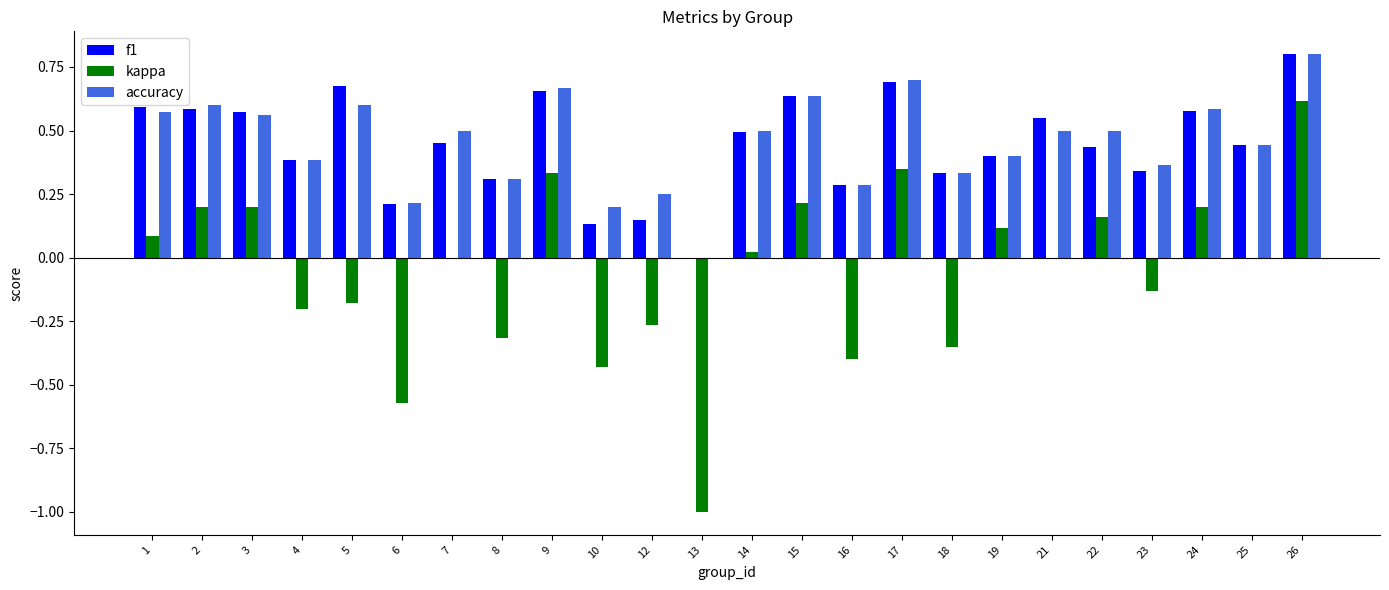

What is the sum of the accuracy values at 1 and 9?

1.2